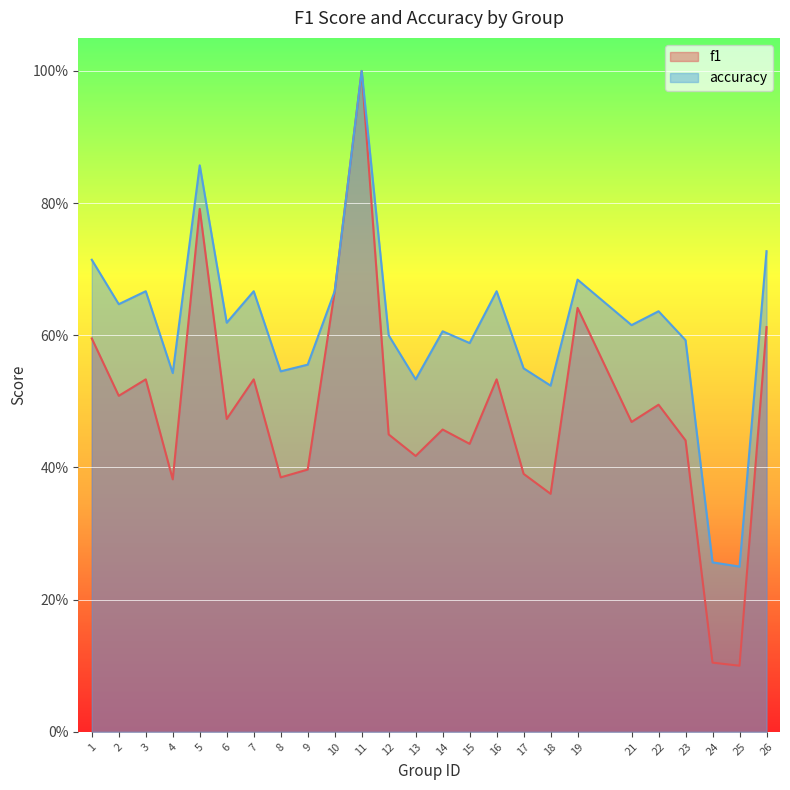

What is the value of the accuracy point at the 1st from the left?

0.7